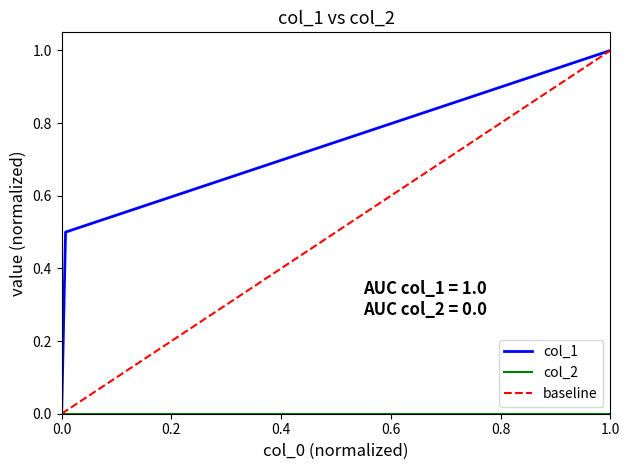

What is the value of the 2nd point from the left?

0.5